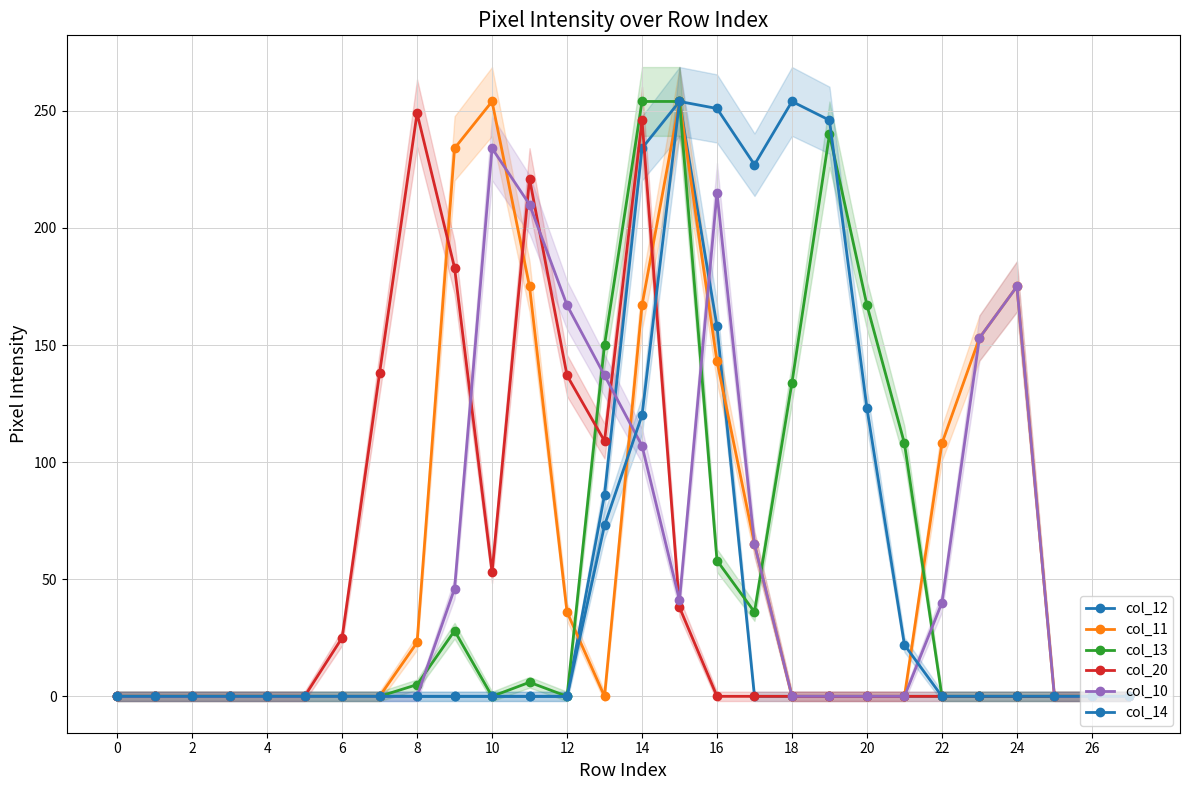

True or false: col_10 has a value of -109 at 27.

False